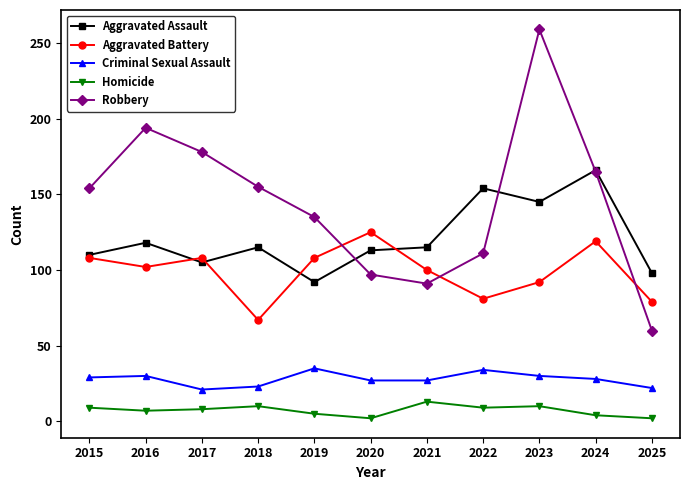

Which series has the largest total across all categories?

Robbery